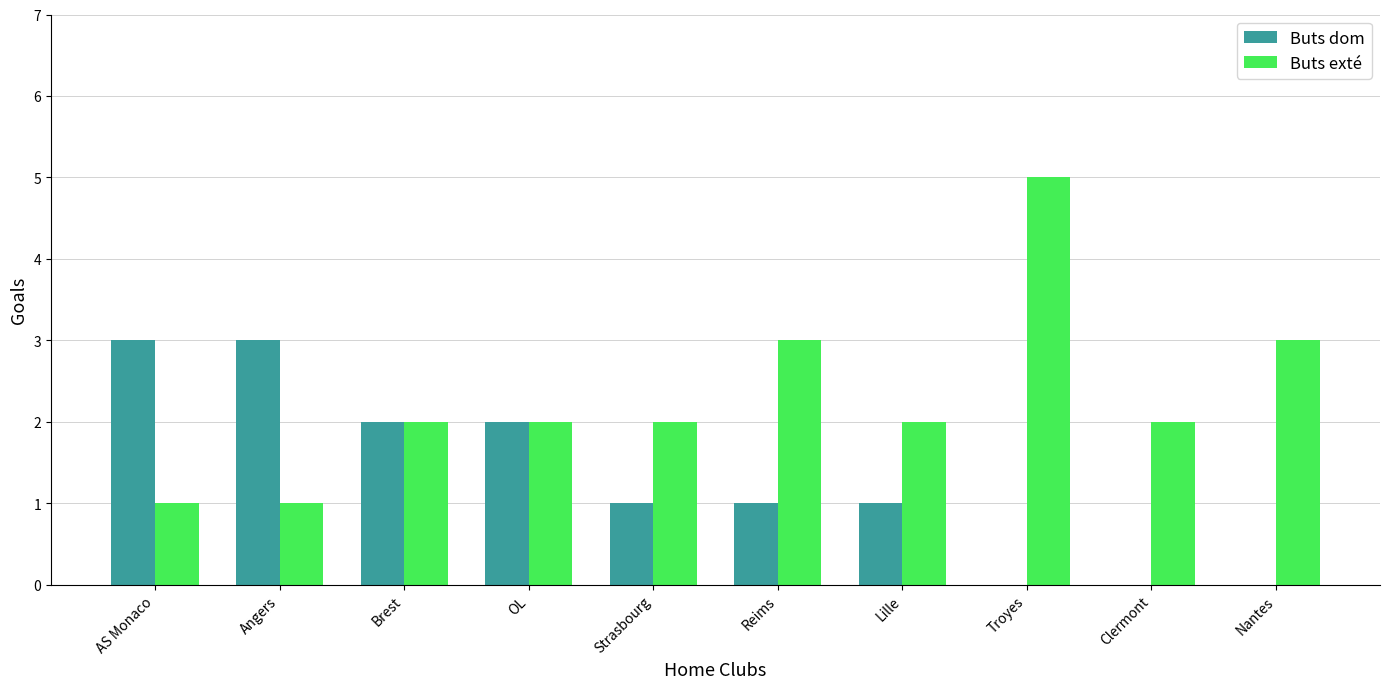

Which series changed the most between Brest and Clermont?

Buts dom